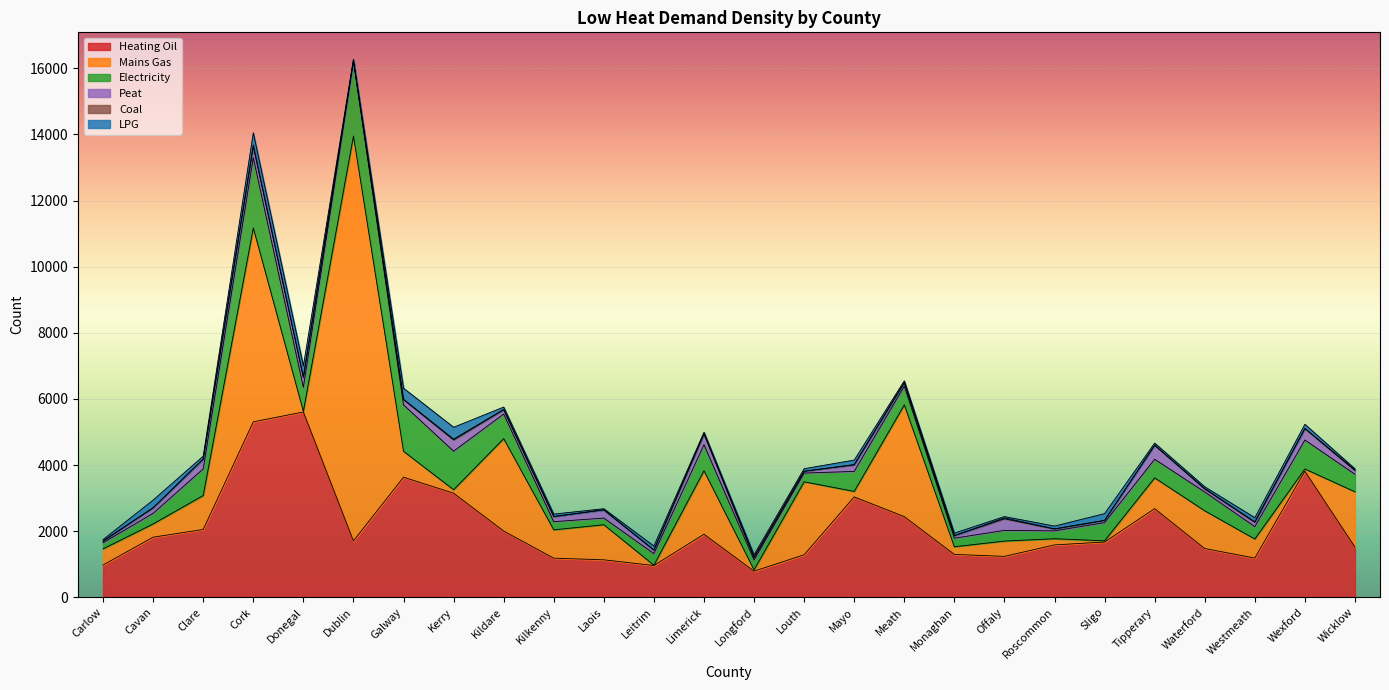

Is the value of Heating Oil at Dublin greater than the value of Coal at Dublin?

Yes